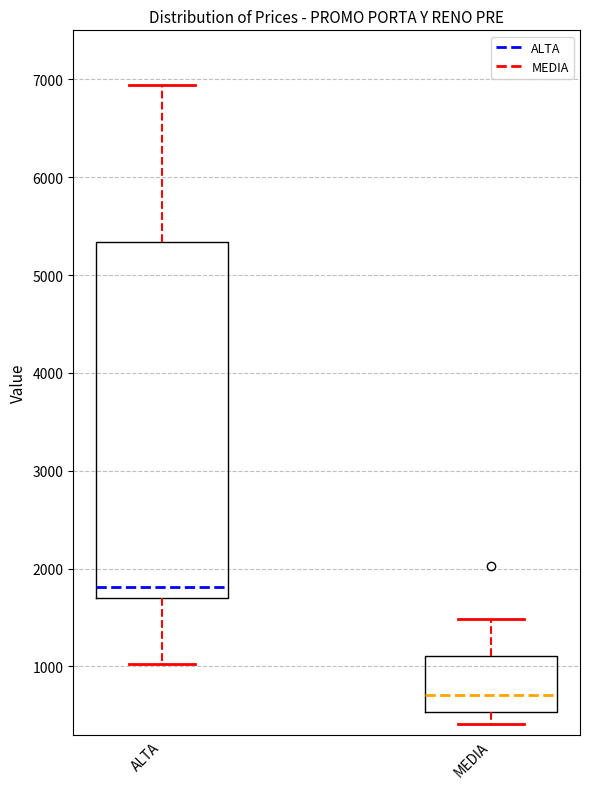

Reading left to right, transcribe this box plot: for each box, give where its median line is, the range the box spans, and where its two whiskers end, as read against the y-axis. The values are not printed on the chart, so give them approximately, as read against the axis.

ALTA: median 1800, box 1700 to 5300, whiskers 1000 to 6900
MEDIA: median 700, box 500 to 1100, whiskers 400 to 1500